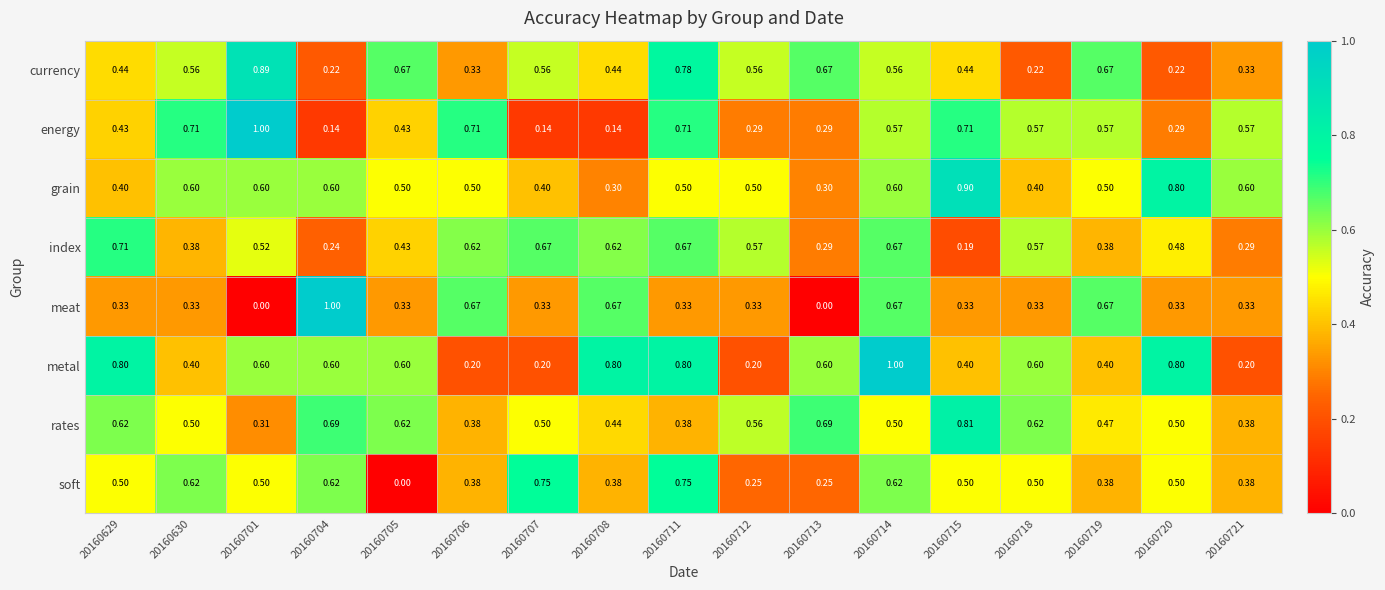

Which series has the largest total across all categories?

metal